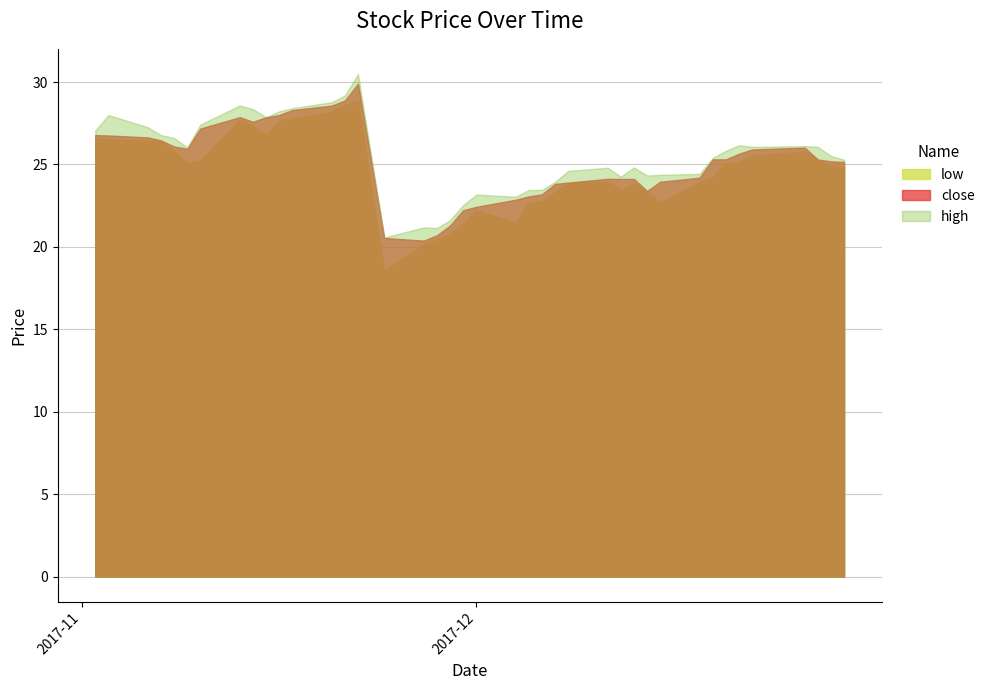

What are all the series names shown in the legend?

low, close, high